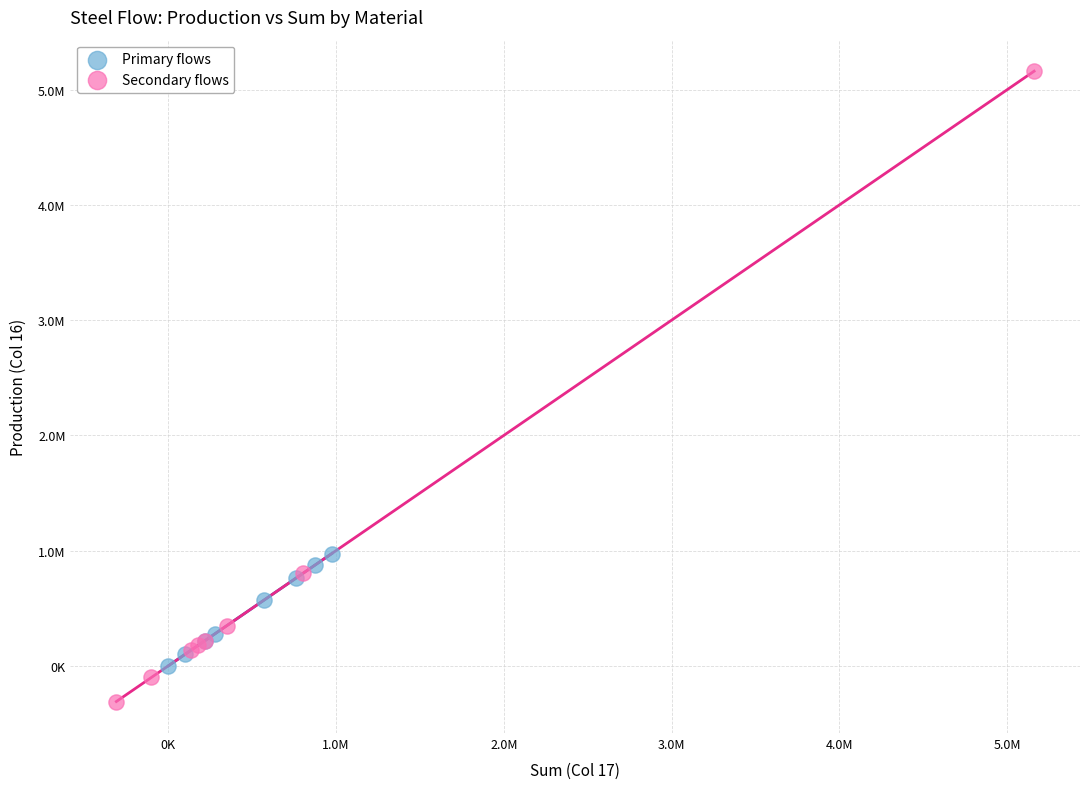

What are all the series names shown in the legend?

Primary flows, Secondary flows